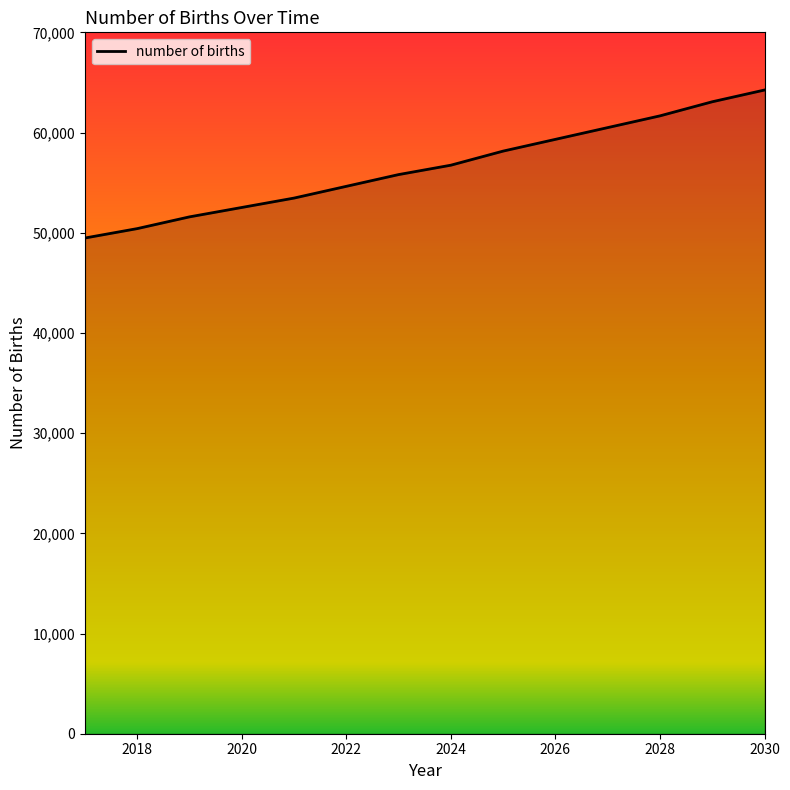

What is the greatest value displayed?

64243.7